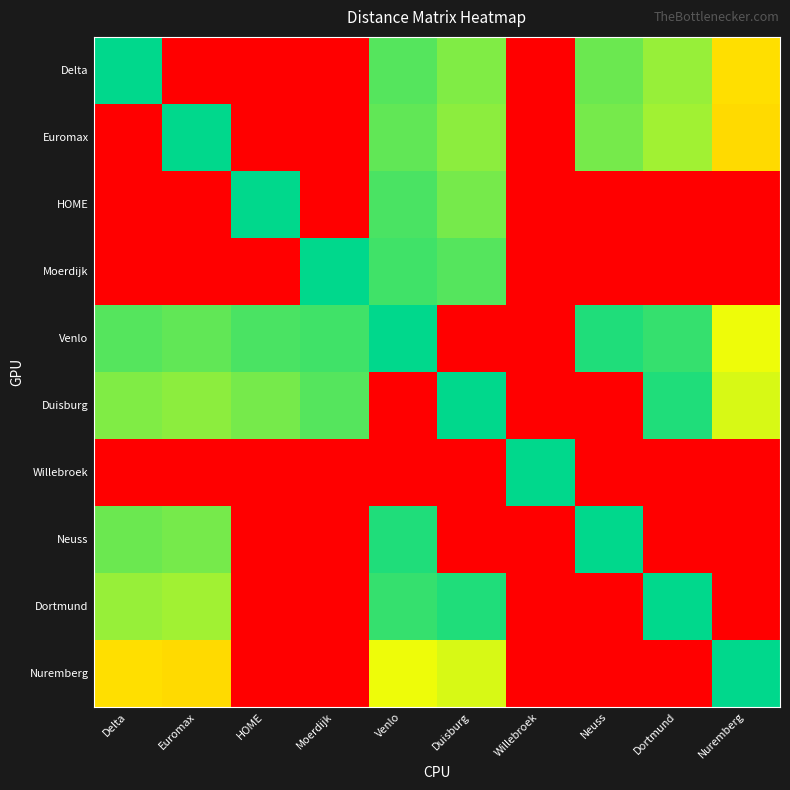

What is the maximum value shown in the chart?

500.0